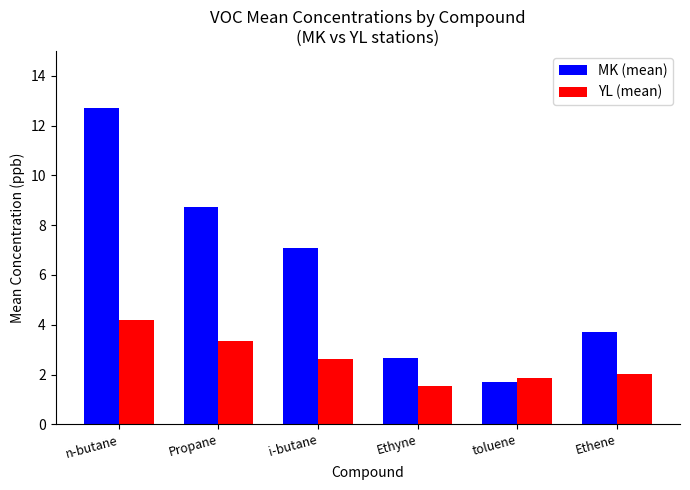

What is the total value across all series at Ethyne?

4.2